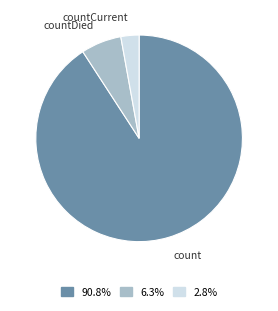

Which category has the smallest portion of the pie?

countCurrent